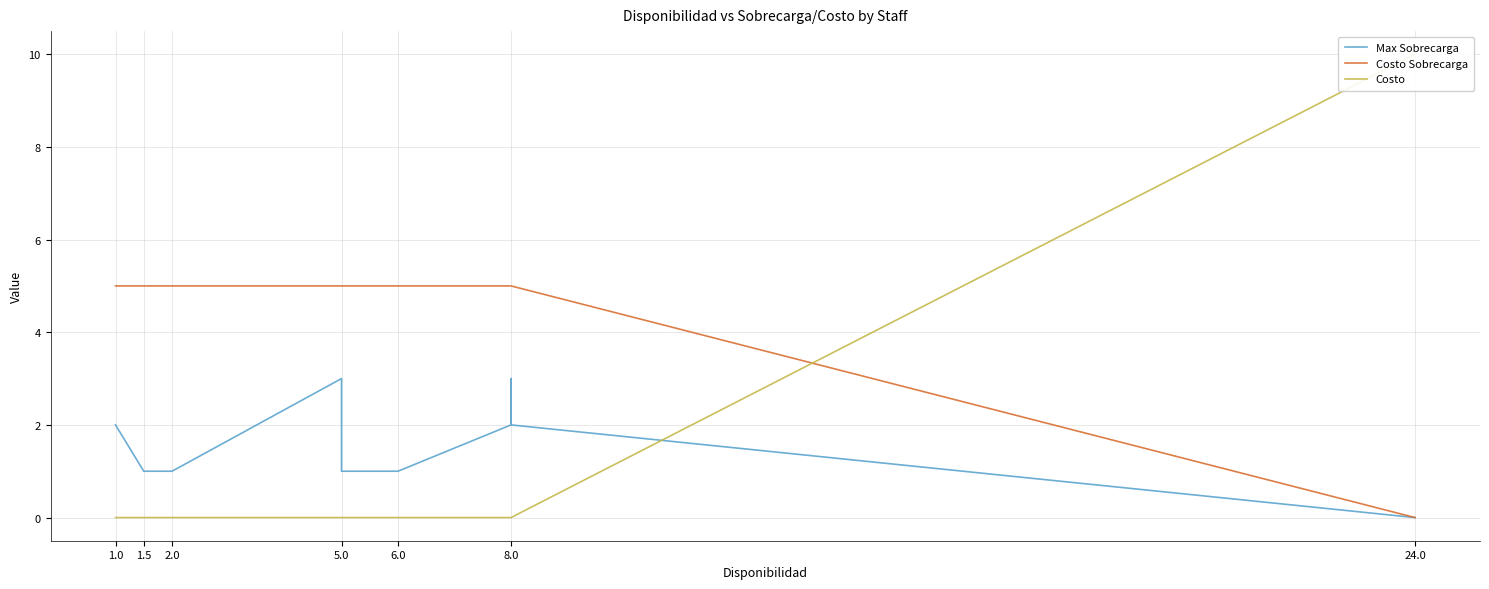

Does the chart have visible grid lines?

Yes